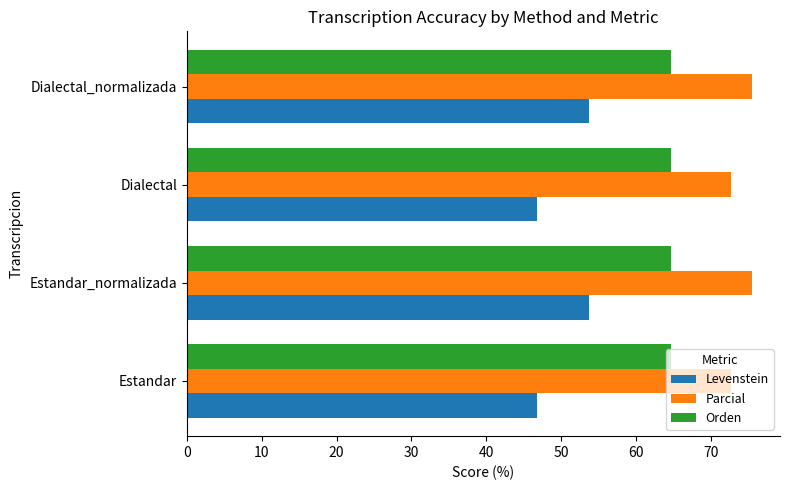

What is the lowest value of the Levenstein series?

46.8